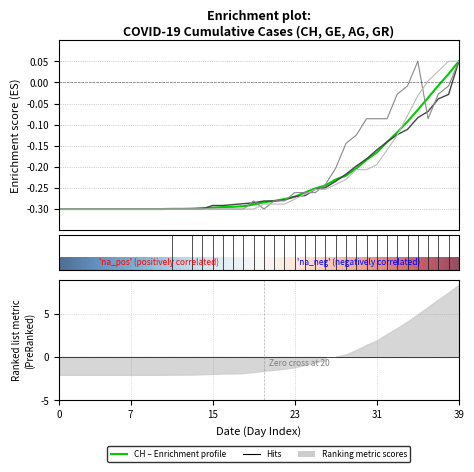

Which series has the largest total across all categories?

AG